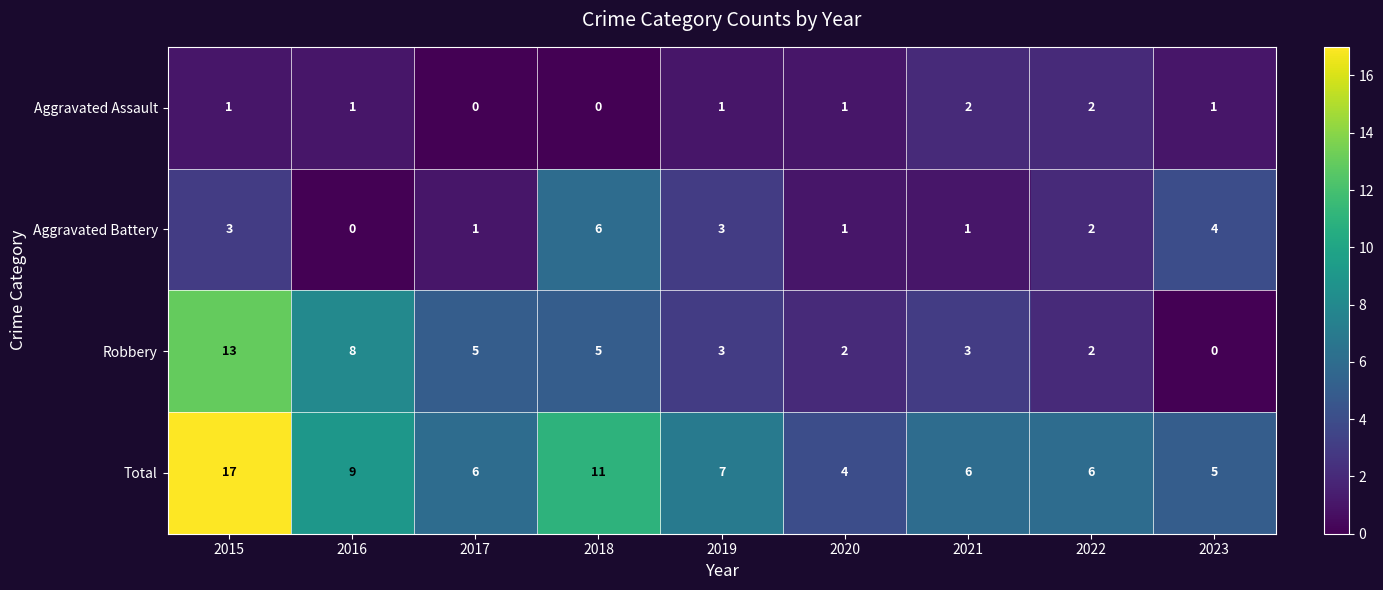

True or false: Total has a value of 2 at 2021.

False